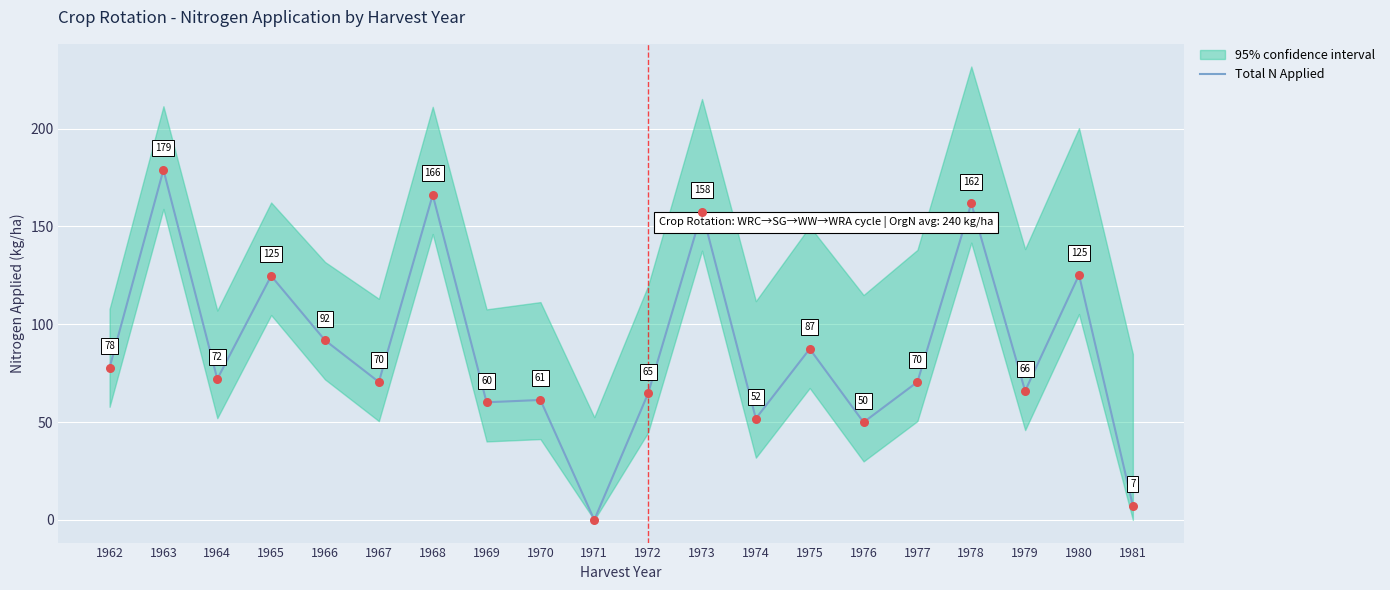

What is the ratio of the value at 1976 to the value at 1967?

0.7